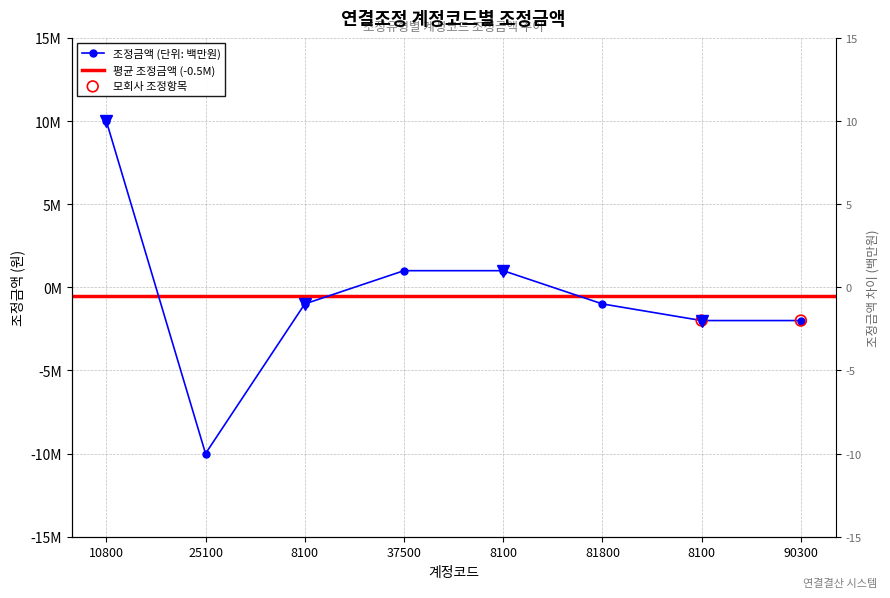

What is the change in value from 37500 to 8100?

-3